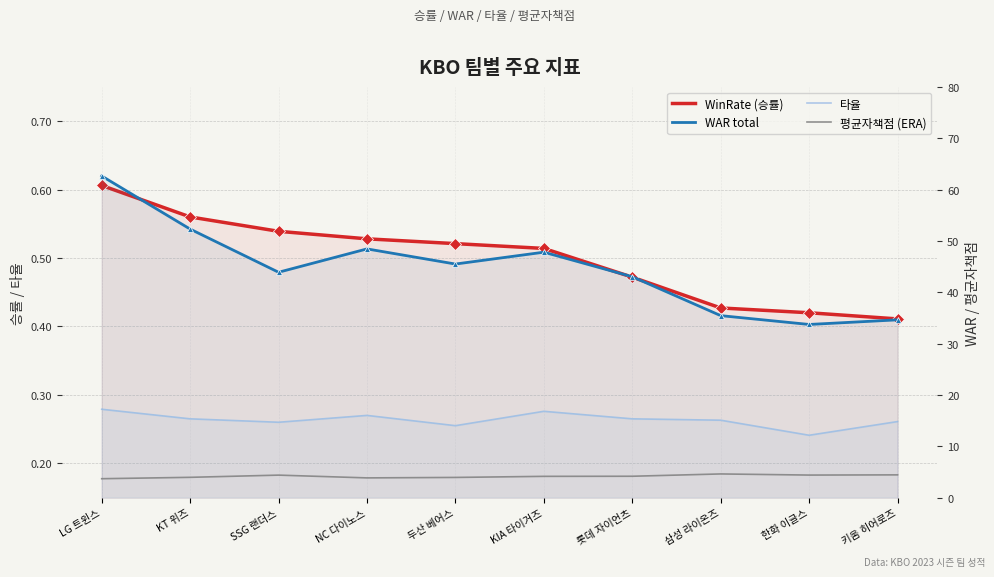

The WAR total series shows 77.7 at KIA 타이거즈. True or false?

False